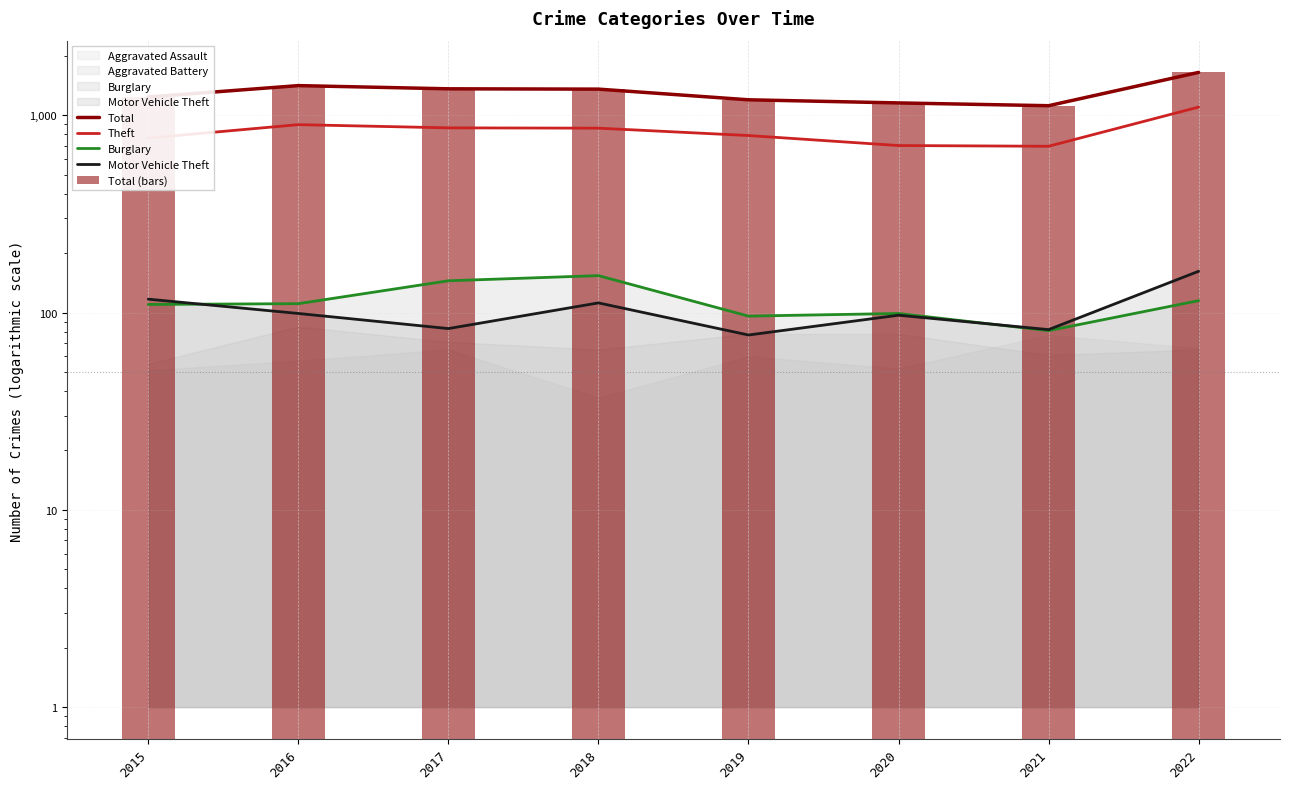

What is the value of the Total (bars) bar at the 7th from the left?

1119